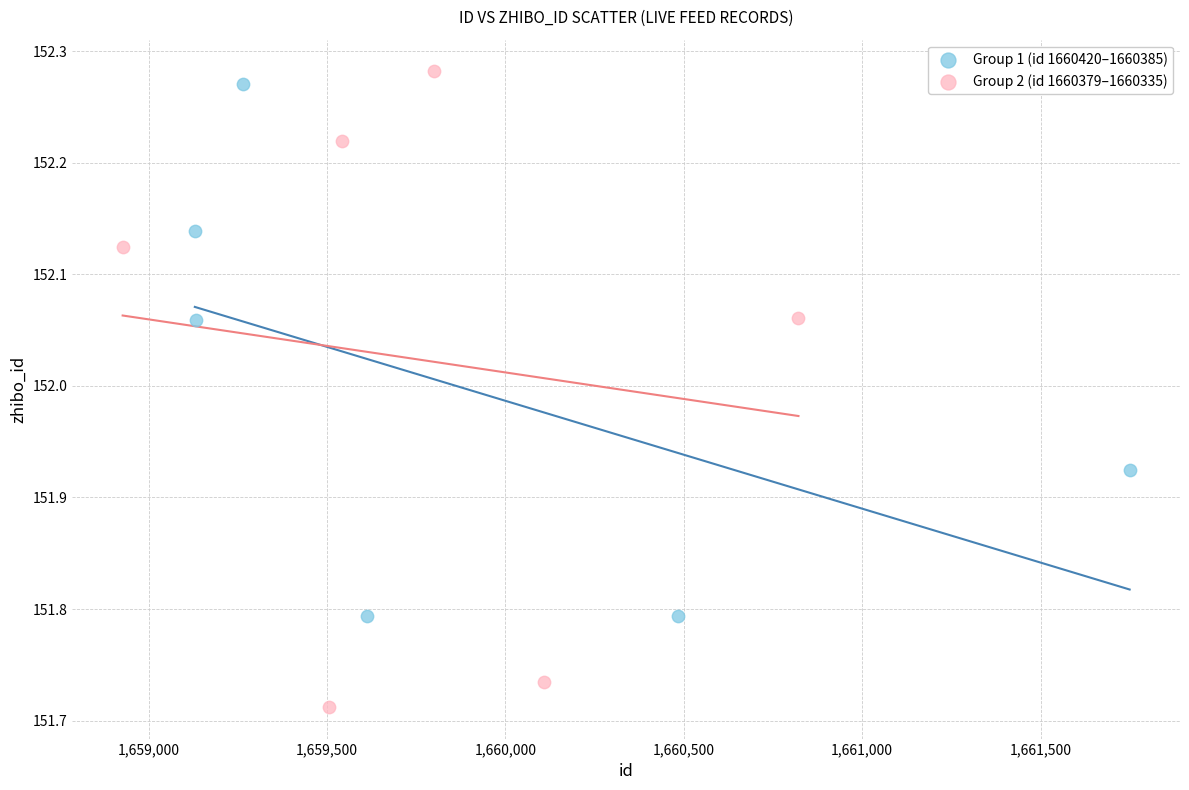

Which series reaches the maximum Y coordinate?

Group 2 (id 1660379–1660335)